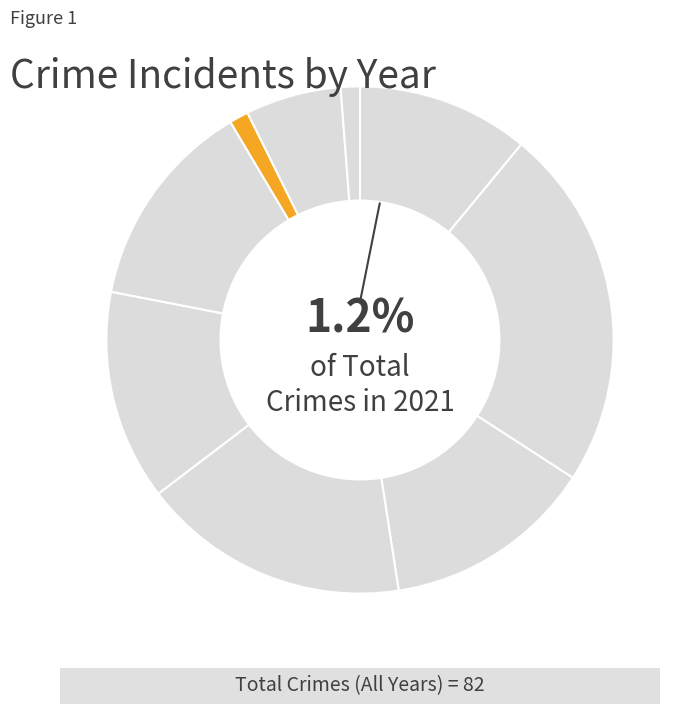

To the nearest percent, what percentage of the pie is 2016?

23%